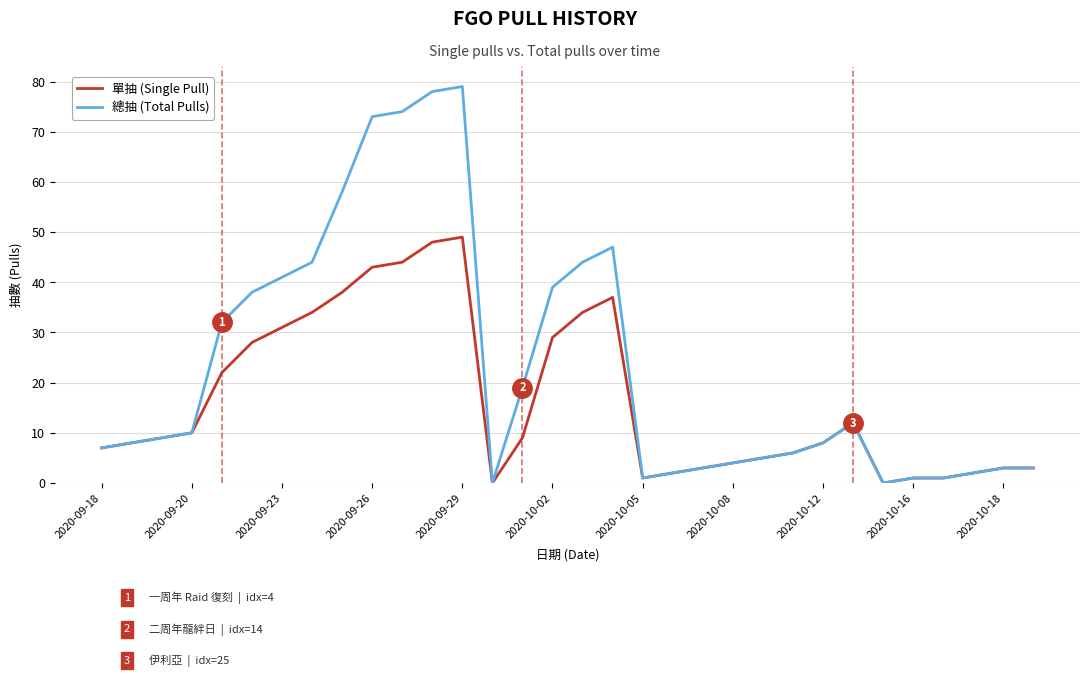

Which series has the largest total across all categories?

總抽 (Total Pulls)